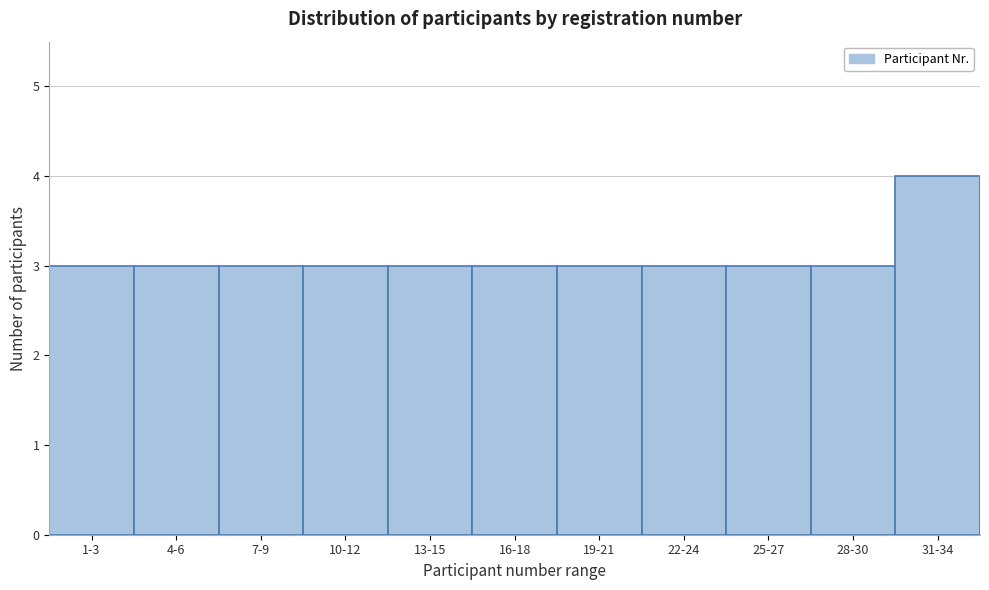

Reading left to right, extract all data points from this chart.

1-3=3	4-6=3	7-9=3	10-12=3	13-15=3	16-18=3	19-21=3	22-24=3	25-27=3	28-30=3	31-34=4